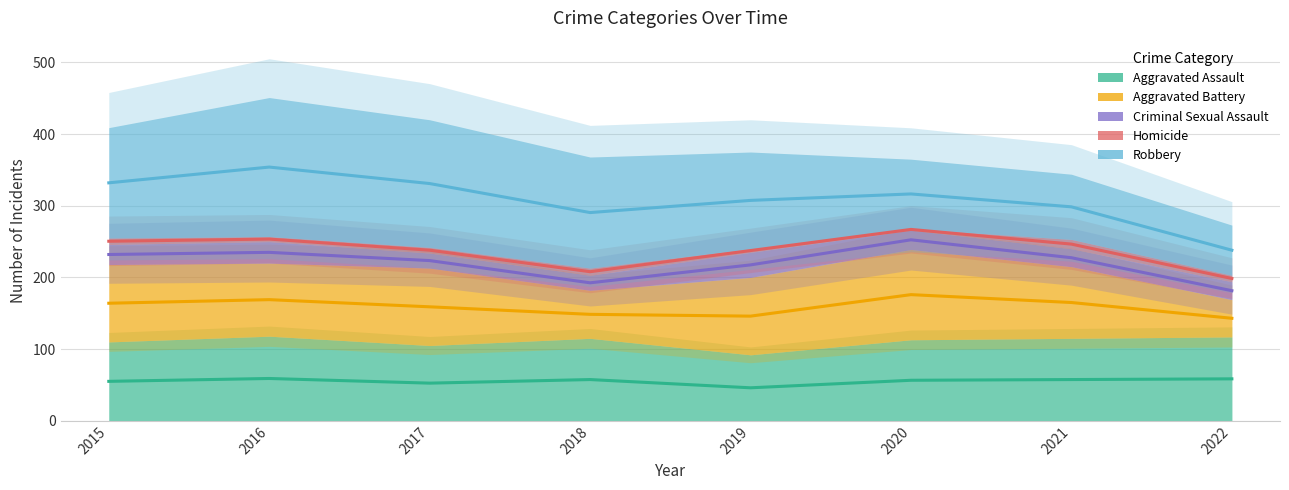

Where does the Criminal Sexual Assault series first go above 227?

2015